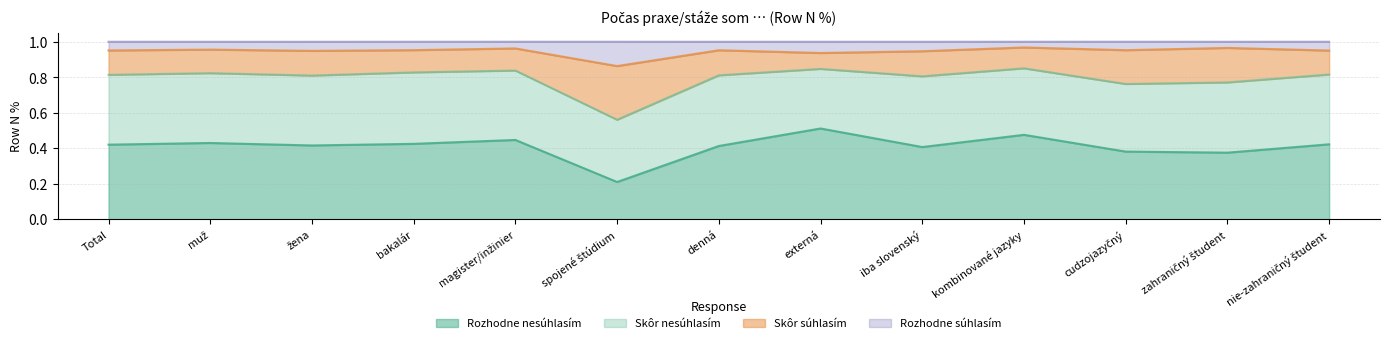

At which category does the chart reach its peak across all series?

kombinované jazyky